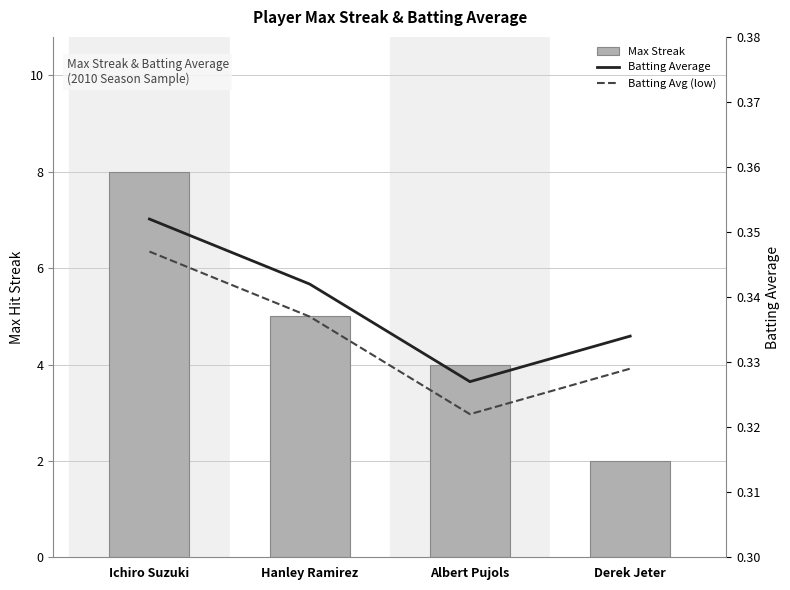

What are all the series names shown in the legend?

Max Streak, Batting Average, Batting Avg (low)